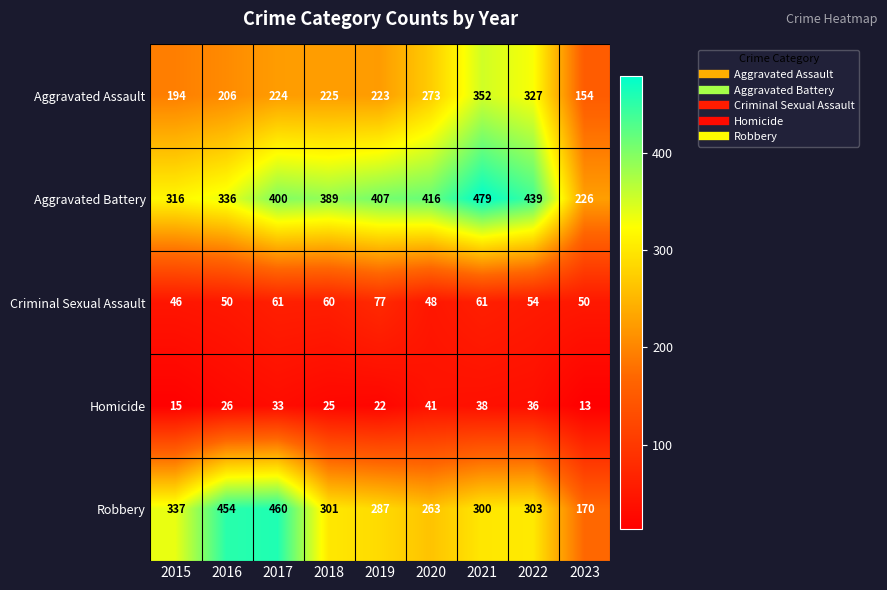

How many series are shown in this chart?

5